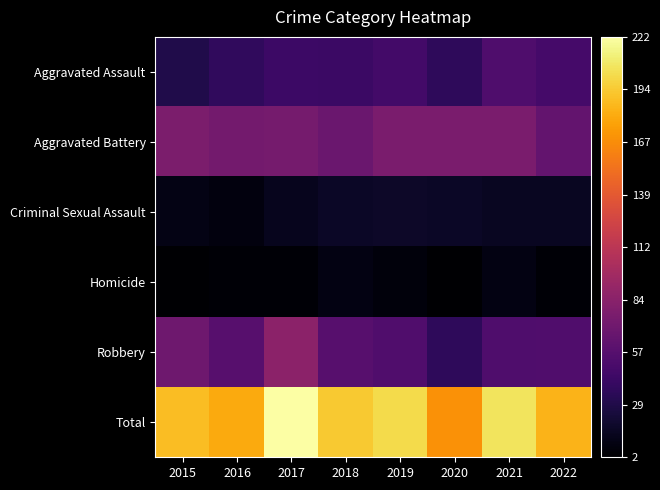

List the series in order of their peak value, highest first.

Total, Robbery, Aggravated Battery, Aggravated Assault, Criminal Sexual Assault, Homicide